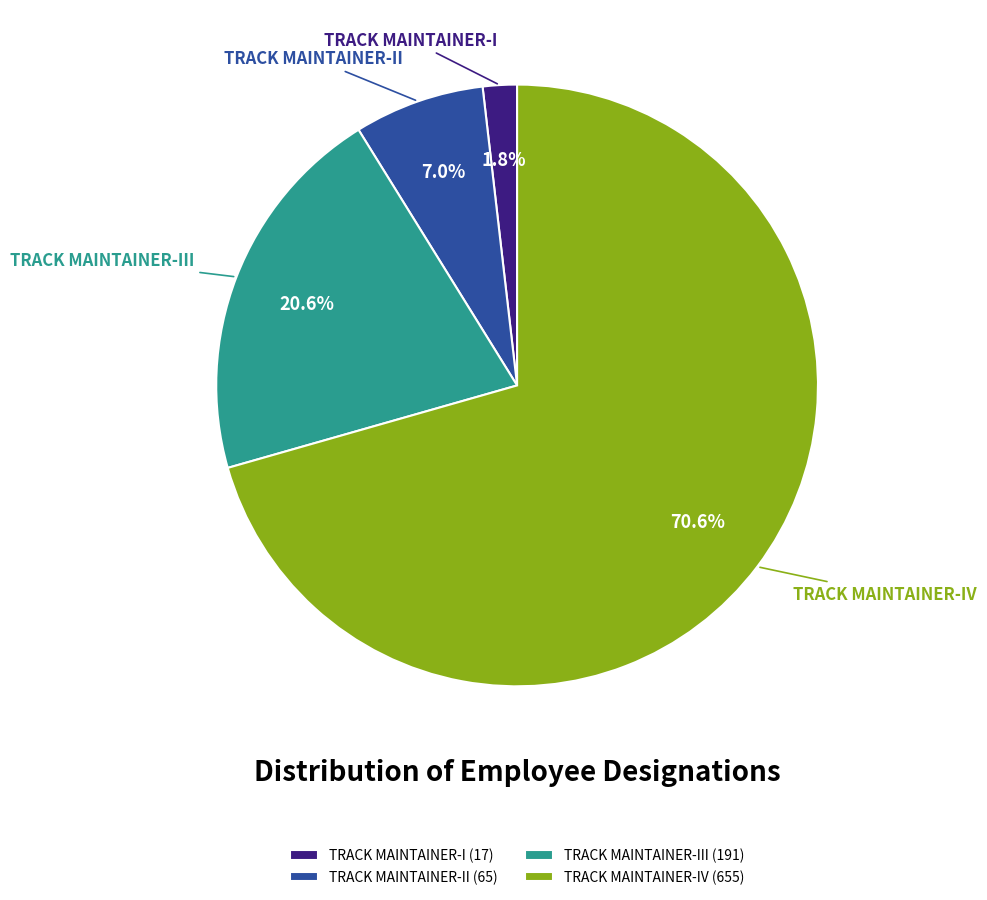

Is it true that TRACK MAINTAINER-IV is 71% of the pie?

True